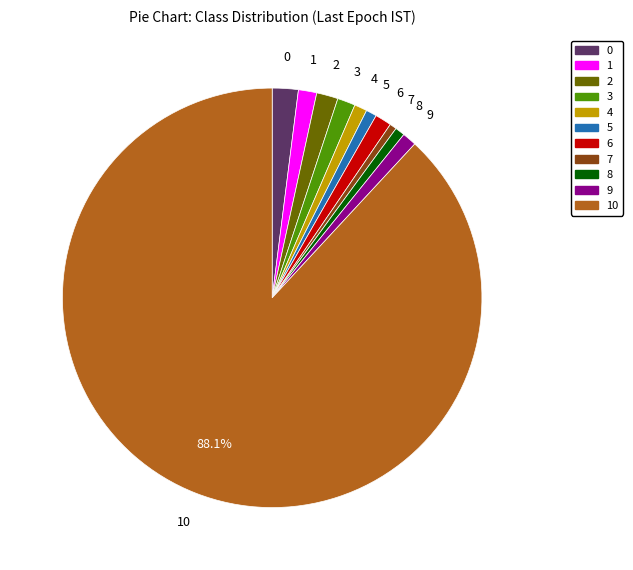

Is there any slice that represents more than half of the pie?

Yes